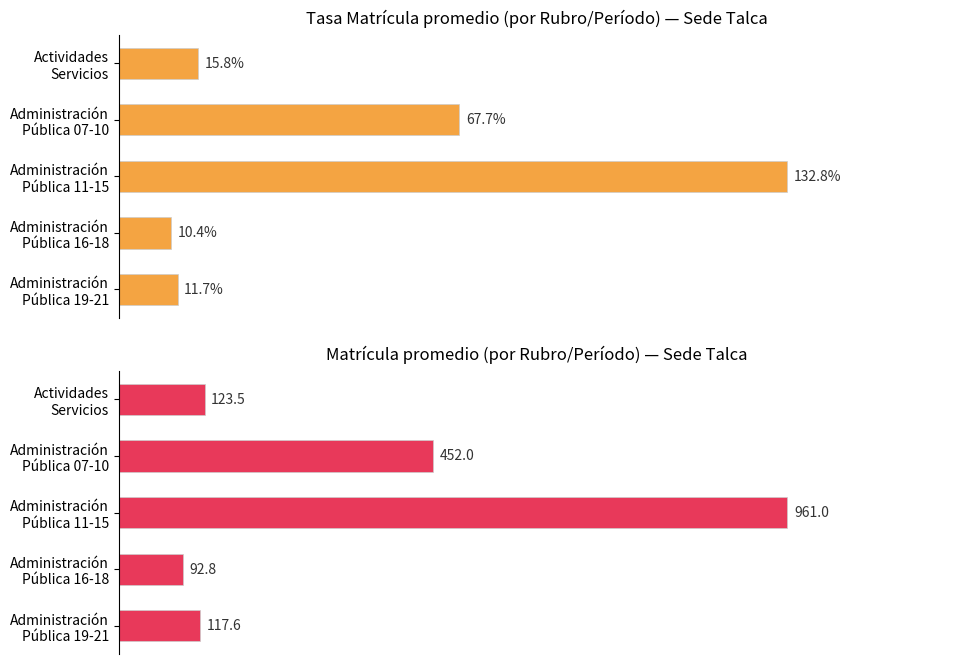

What is the minimum value shown in the chart?

10.4